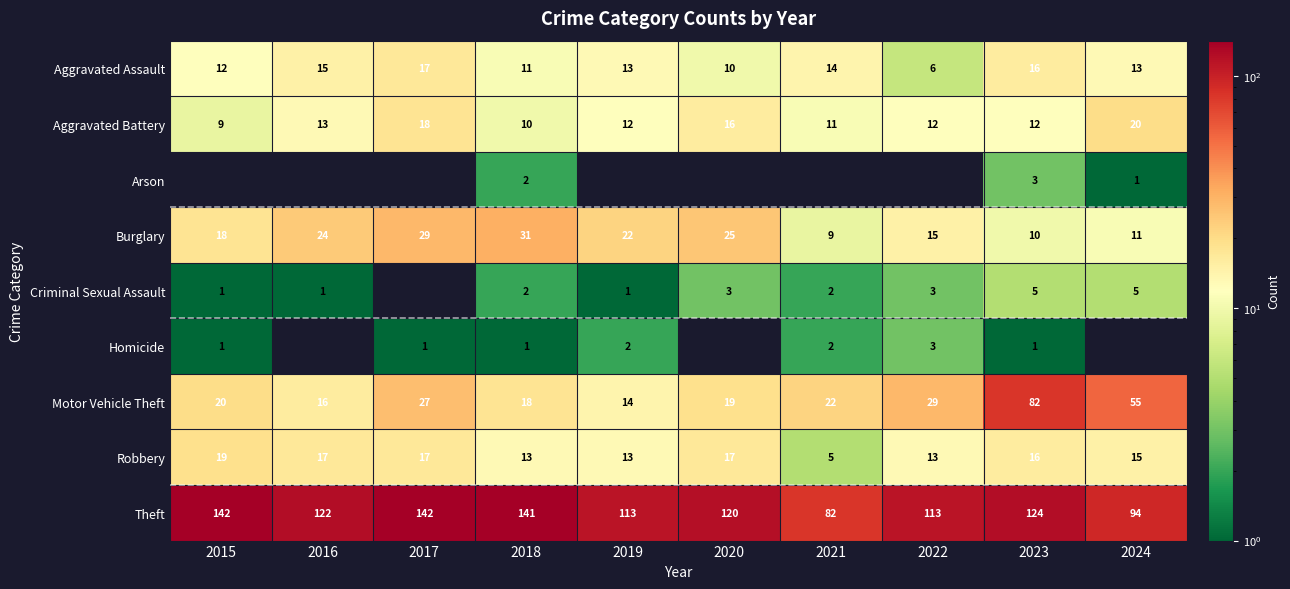

What is the difference between the highest and lowest values at 2023?

123